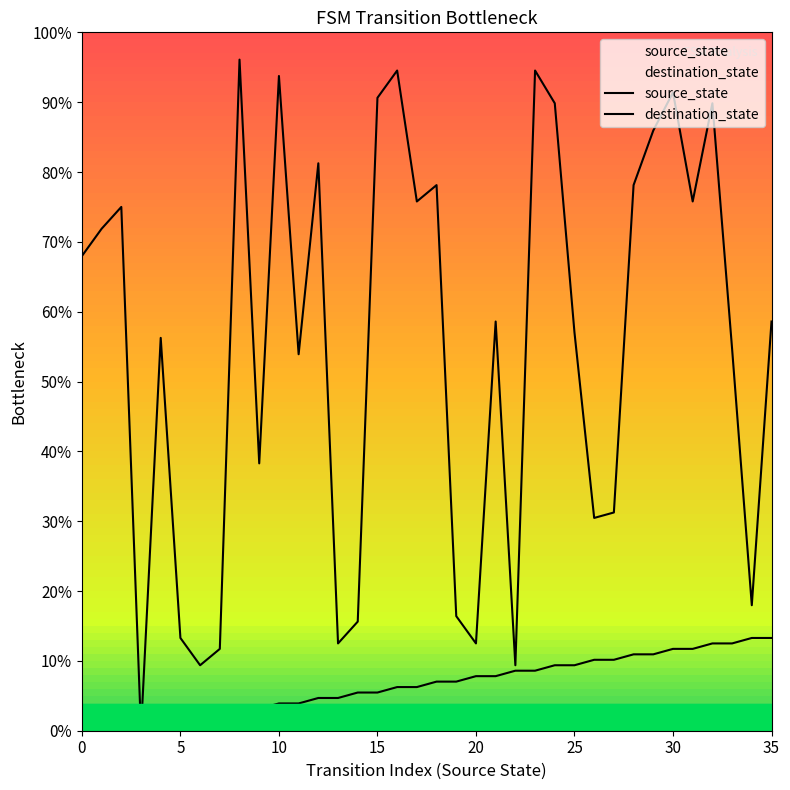

What are all the series names shown in the legend?

source_state, destination_state